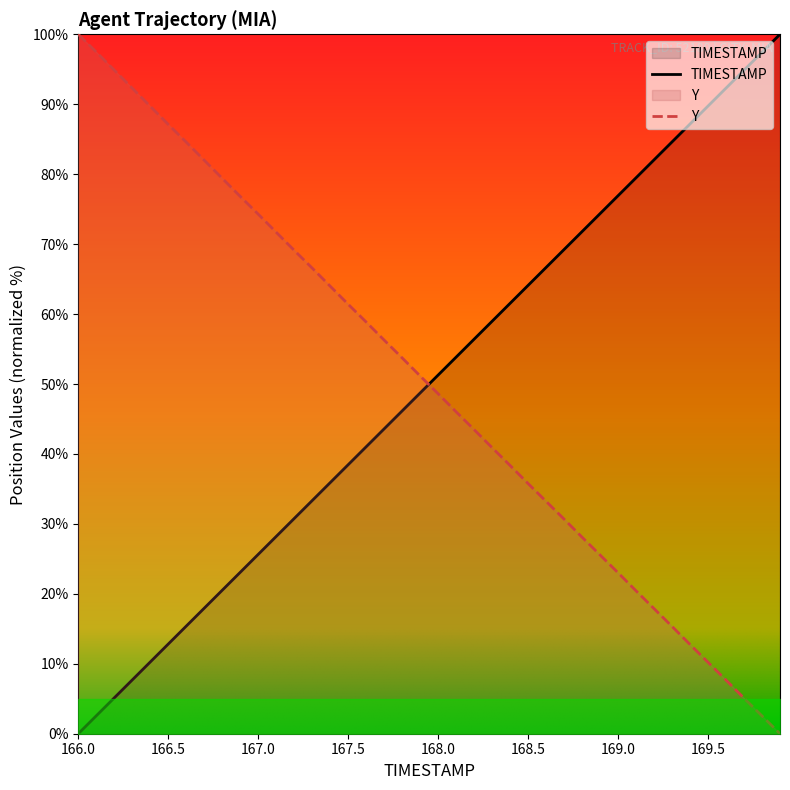

The value of Y at 168.0 is 48.6. True or false?

True